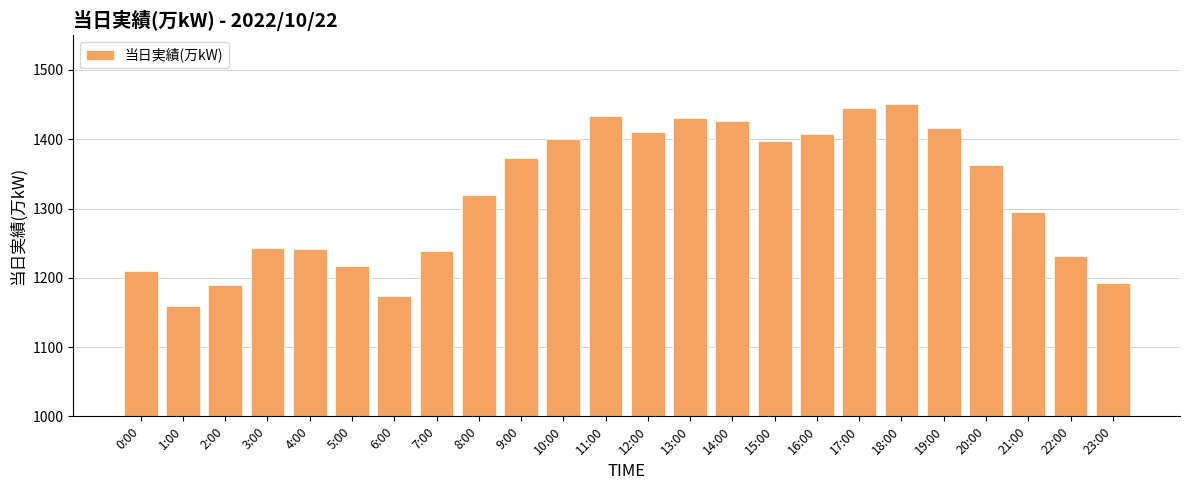

What is the sum of all values?

31664